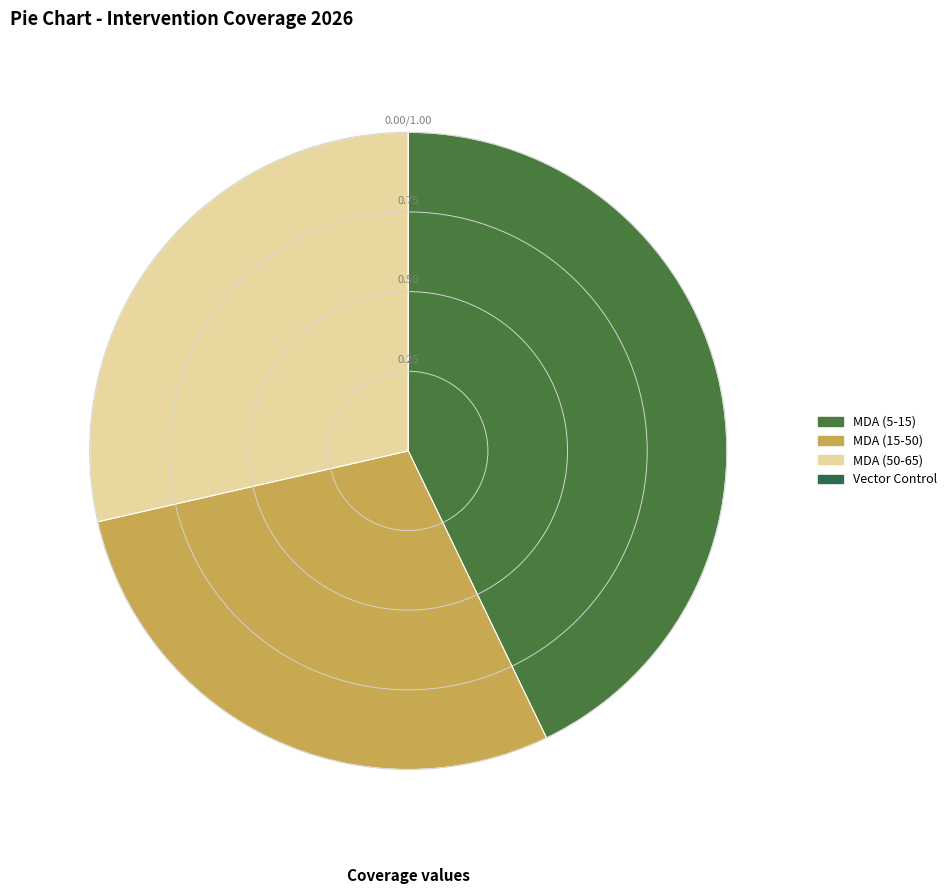

To the nearest percent, what percentage of the pie is MDA (15-50)?

29%